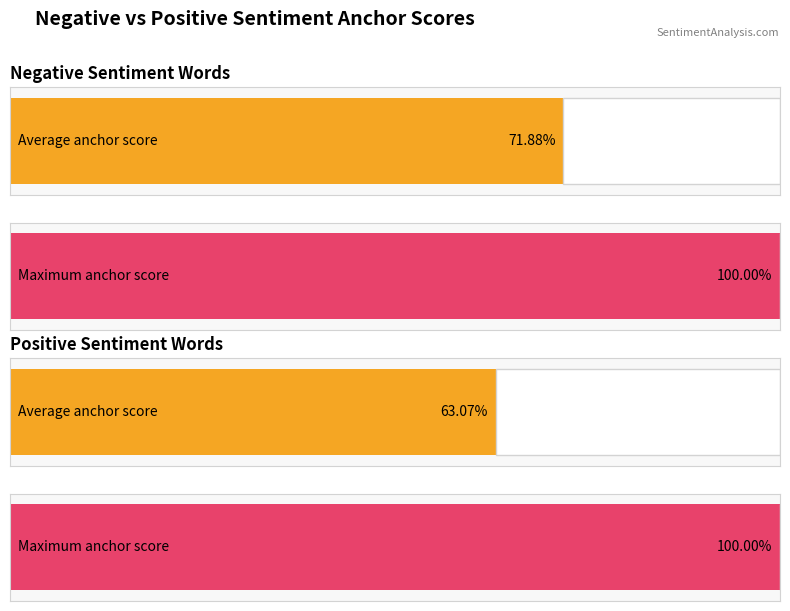

Is it true that negative_anchor_score equals 0.0 at useless/easy?

False